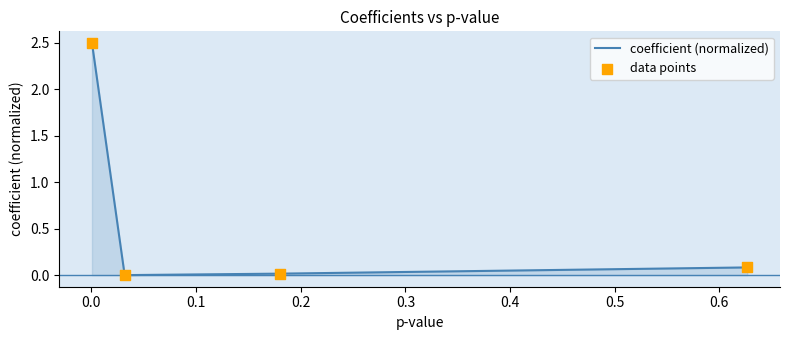

Which series contains the lowest Y value?

coefficient (normalized)